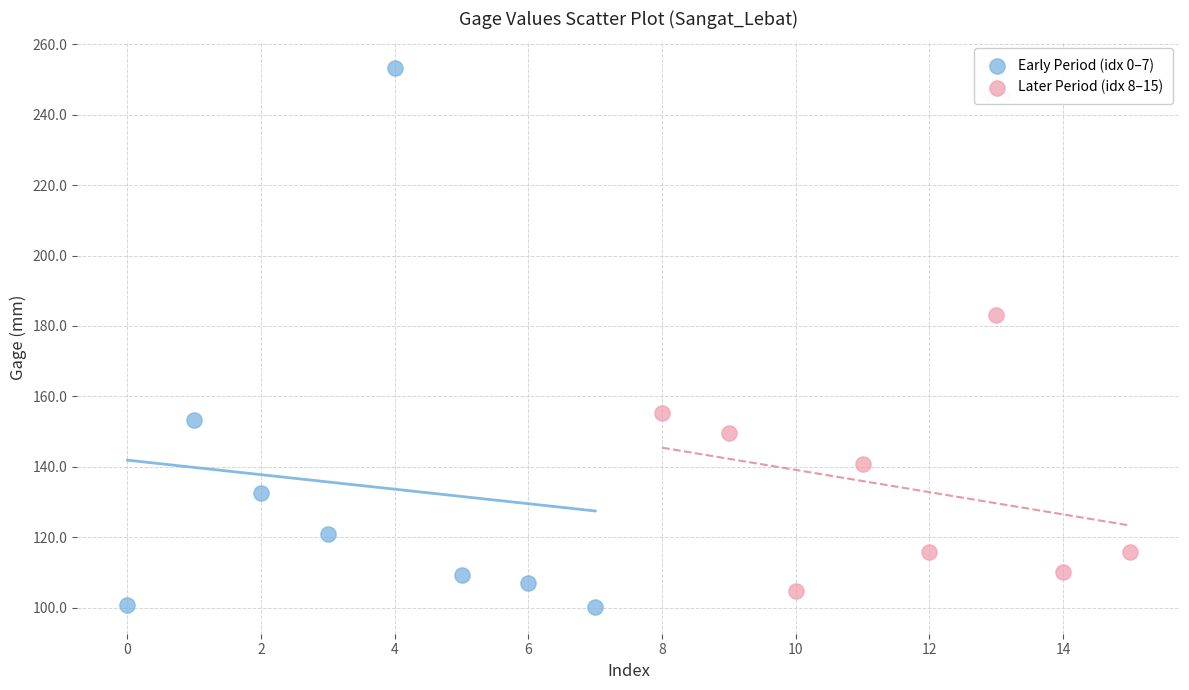

Which series has the widest spread of Y values?

Early Period (idx 0–7)